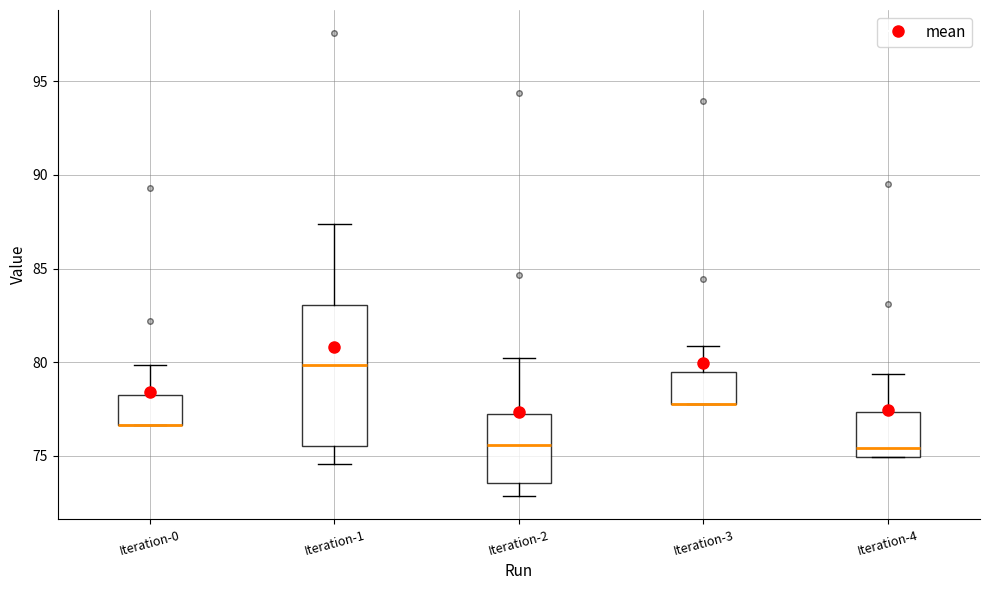

Where is the lower edge of the box for Iteration-2 on the y-axis? The values are not printed on the chart, so give them approximately, as read against the axis.

73.5